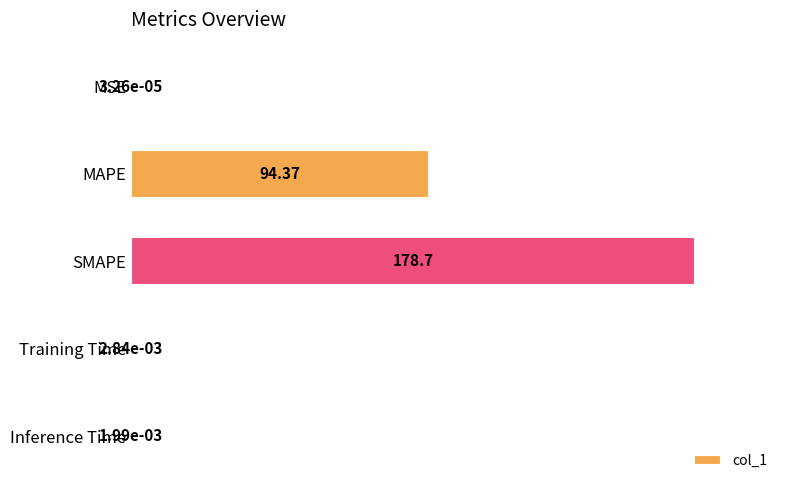

What is the sum of all values?

152.8